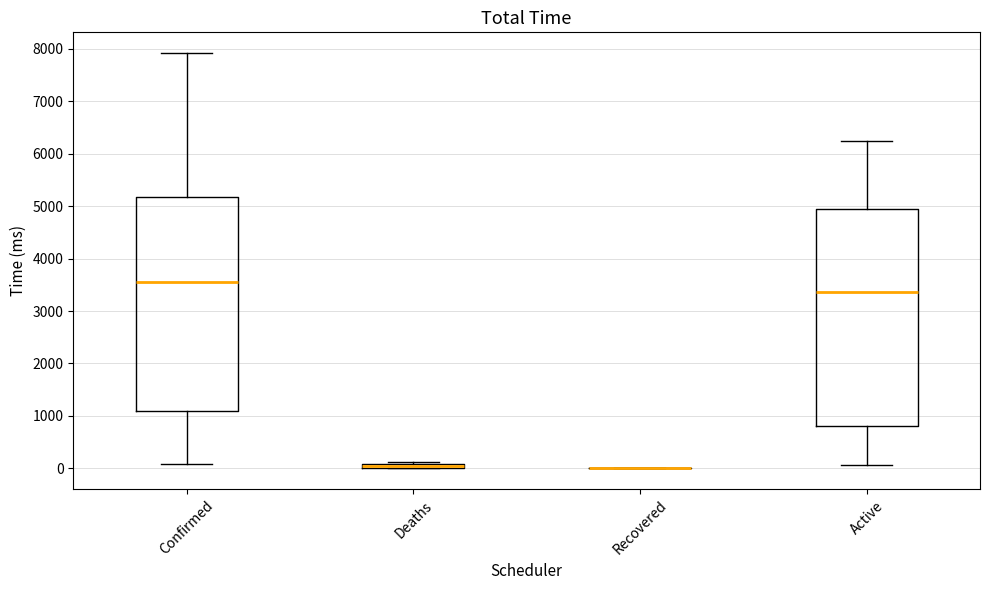

Where does the median line of the box for Active sit on the y-axis? The values are not printed on the chart, so give them approximately, as read against the axis.

3400